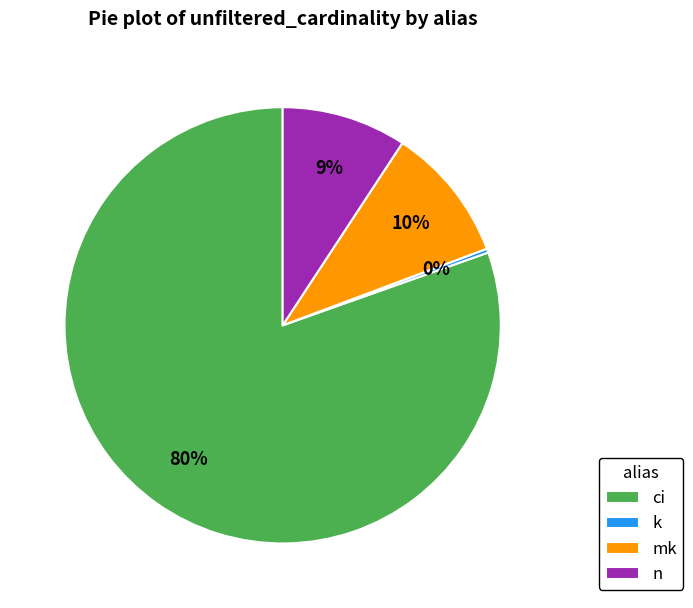

To the nearest percent, what is the combined percentage of k and mk?

10%